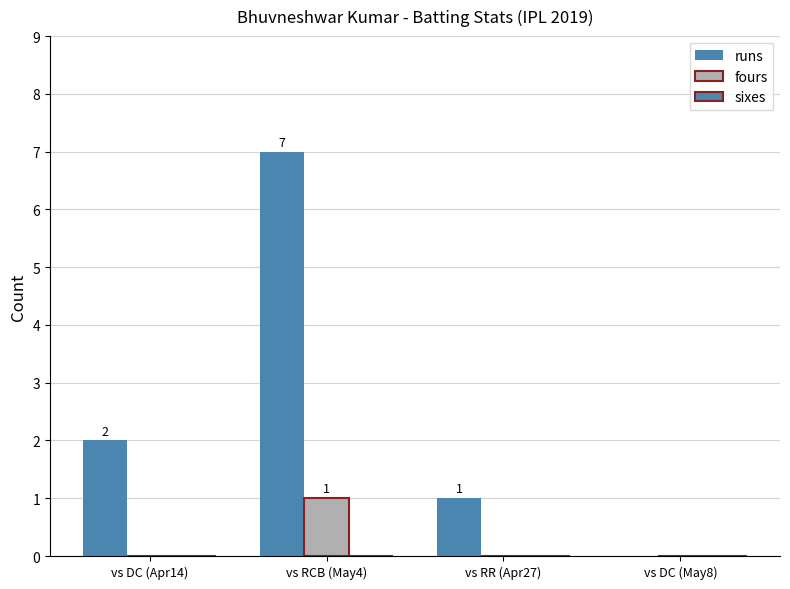

What is the total value across all series at vs RCB (May4)?

8